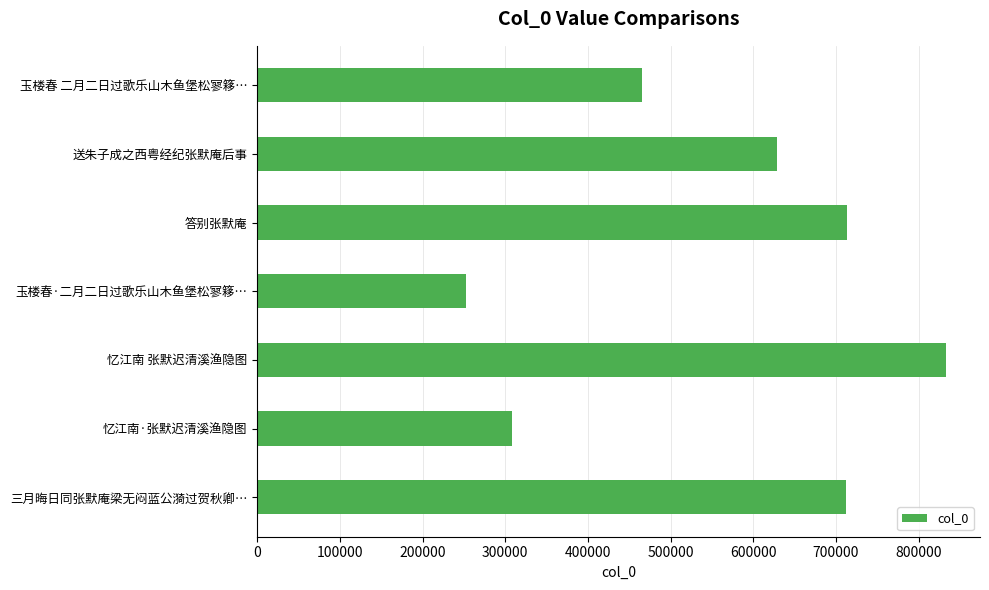

What is the ratio of the value at 玉楼春·二月二日过歌乐山木鱼堡松寥簃… to the value at 答别张默庵?

0.4